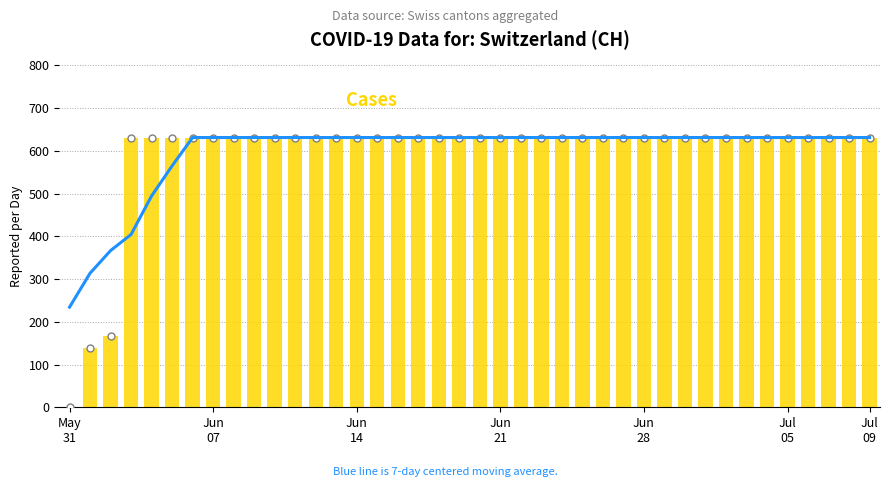

Which has a higher value, Jun 21 or Jun 07?

Jun 21